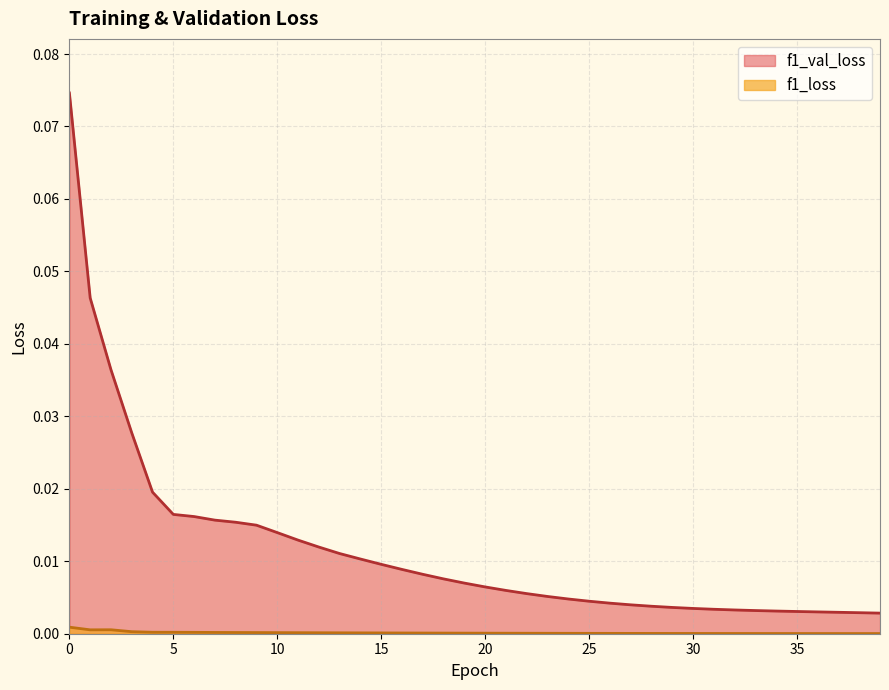

What is the spread (max minus min) of values at 0?

0.1